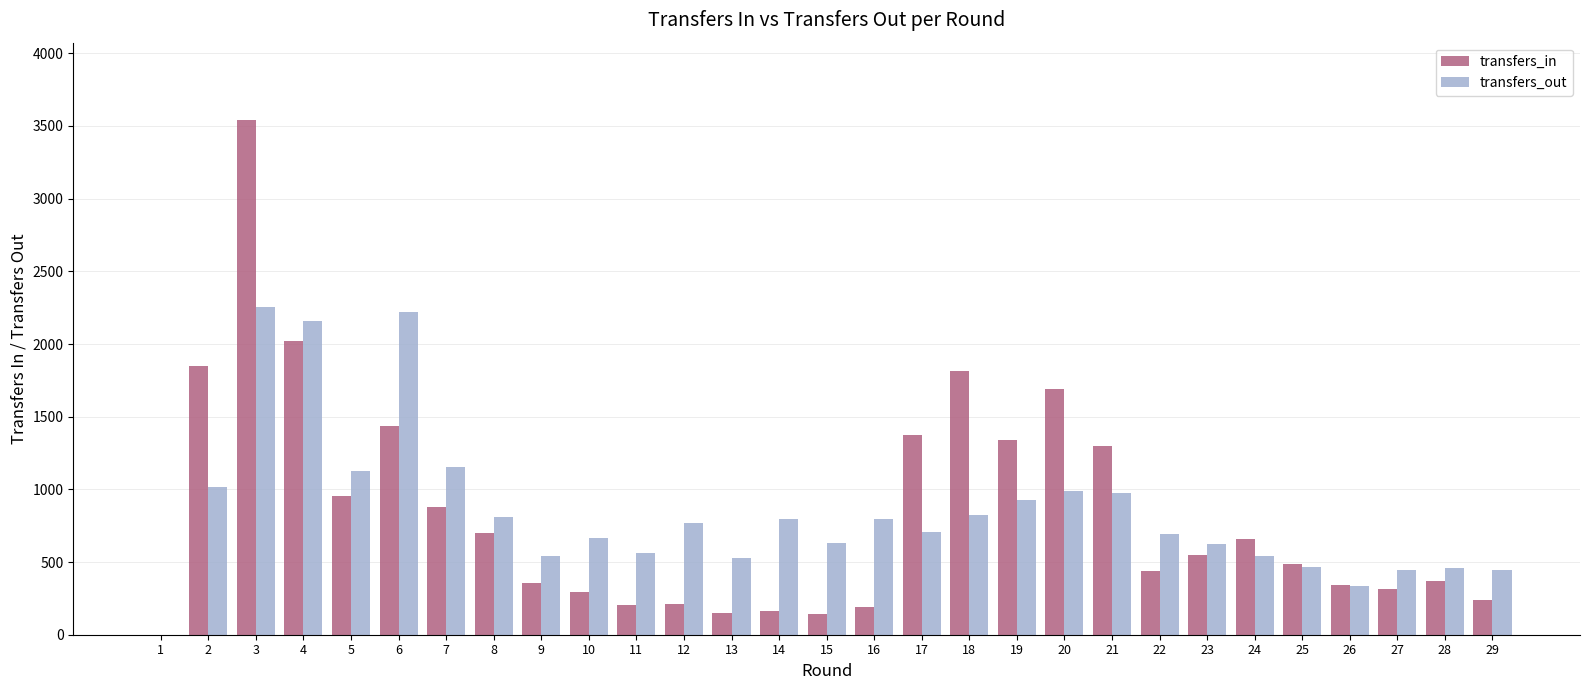

What is the sum of all transfers_in values?

24013